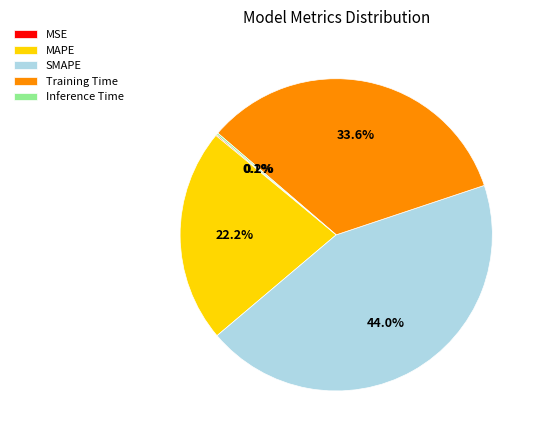

What is the largest slice in the pie chart?

SMAPE